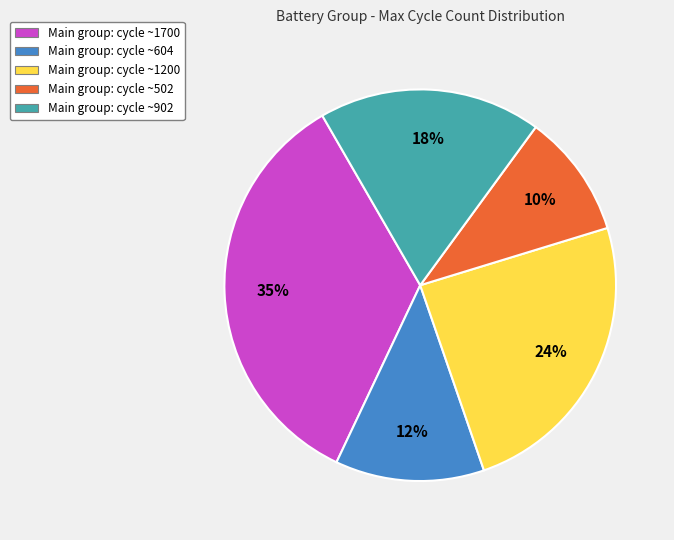

Is there any slice that represents more than half of the pie?

No